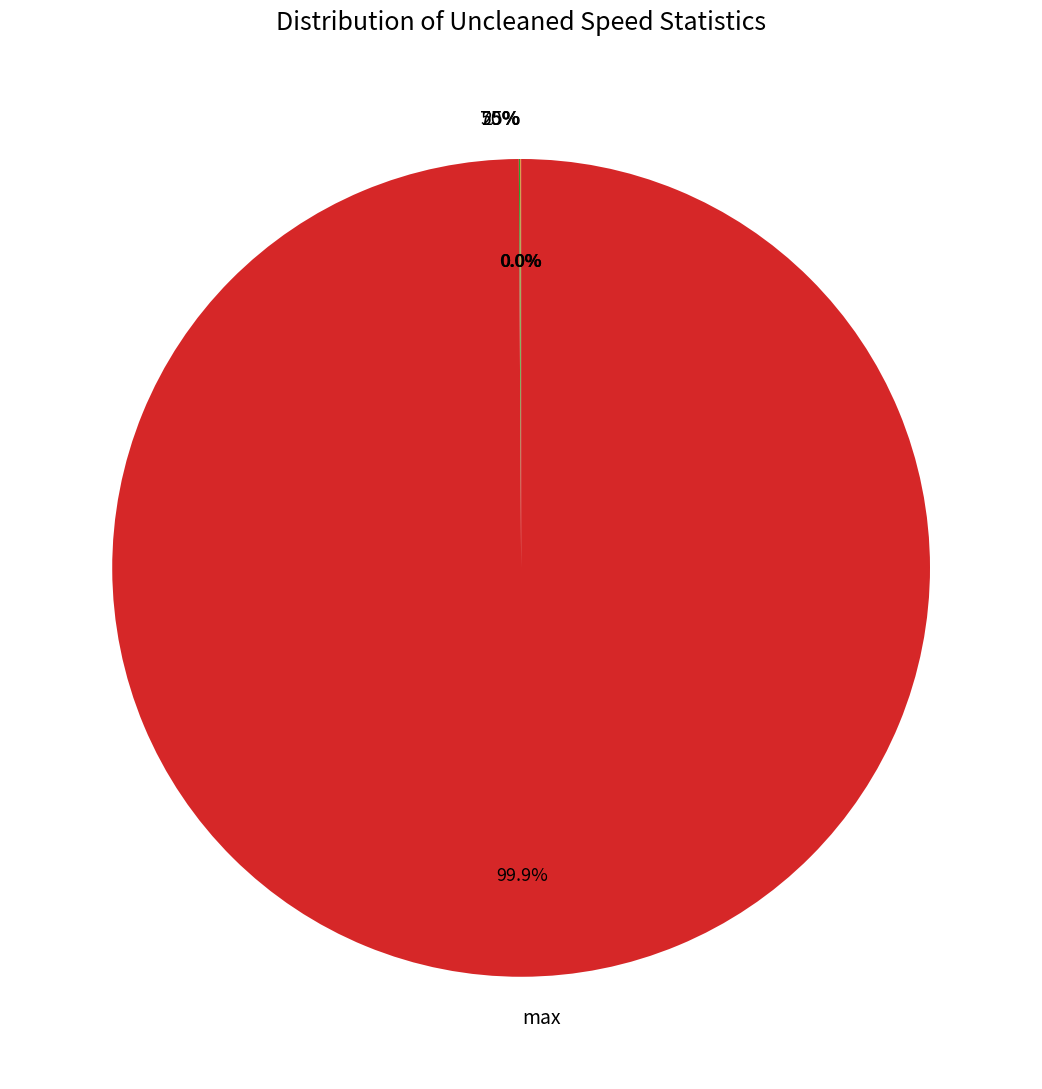

Do 25% and 75% together represent more than half of the pie?

No